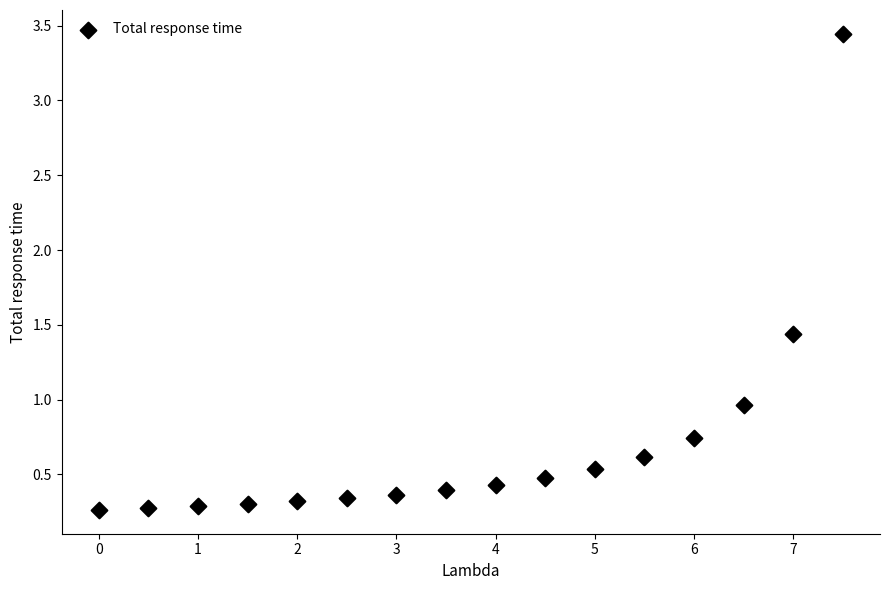

What is the range of X values (max minus min)?

7.5